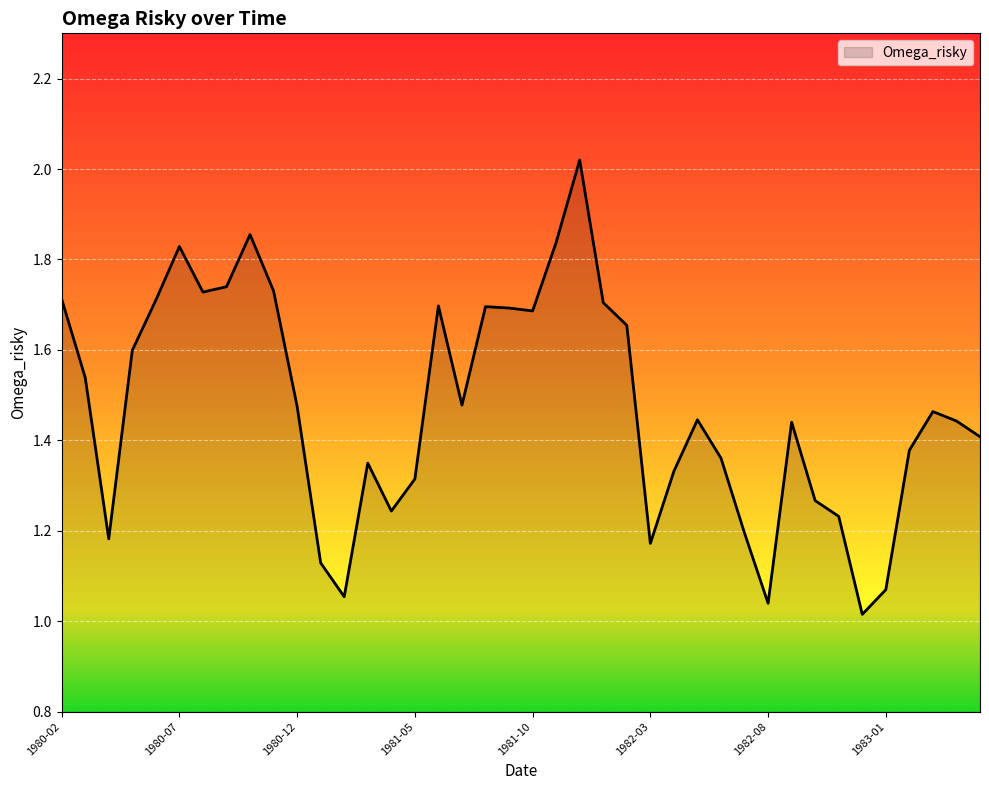

Rank the categories by value from lowest to highest.

1982-12, 1982-08, 1981-02, 1983-01, 1981-01, 1982-03, 1980-04, 1982-07, 1982-11, 1981-04, 1982-10, 1981-05, 1982-04, 1981-03, 1982-06, 1983-02, 1983-05, 1982-09, 1983-04, 1982-05, 1983-03, 1980-12, 1981-07, 1980-03, 1980-05, 1982-02, 1981-10, 1981-09, 1981-08, 1981-06, 1982-01, 1980-06, 1980-02, 1980-08, 1980-11, 1980-09, 1980-07, 1981-11, 1980-10, 1981-12